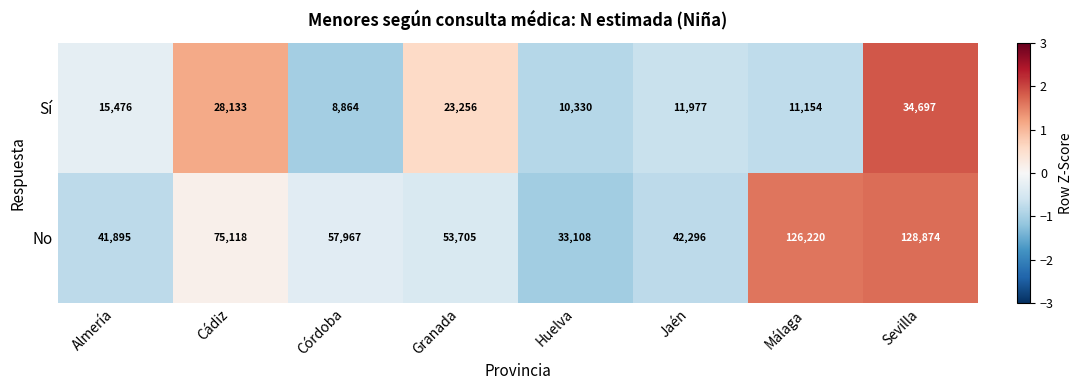

What is the difference between the highest and lowest values at Cádiz?

46985